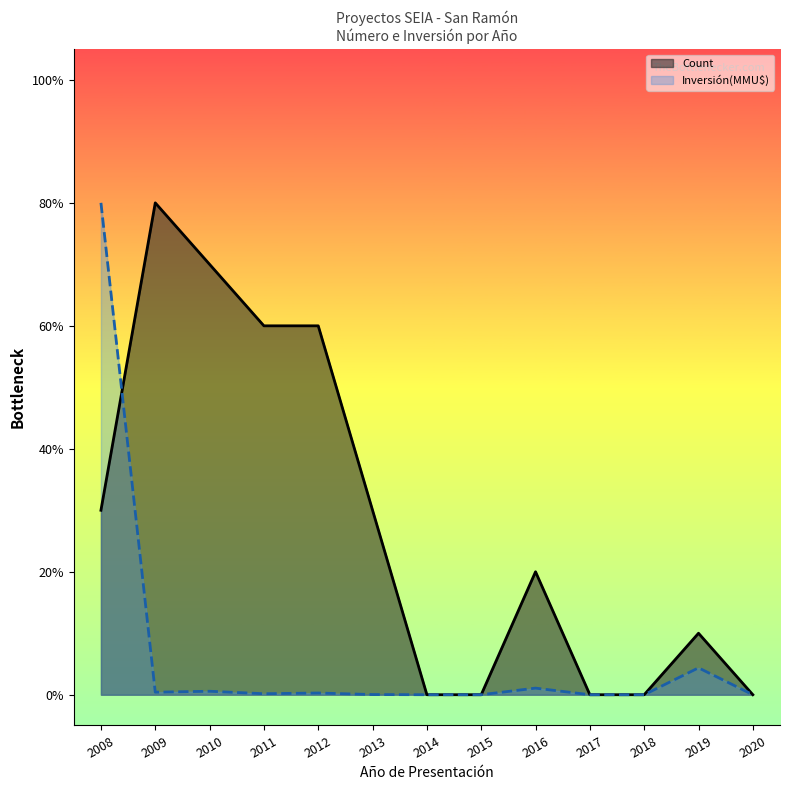

What is the value of the Count point at the 6th from the left?

30.0